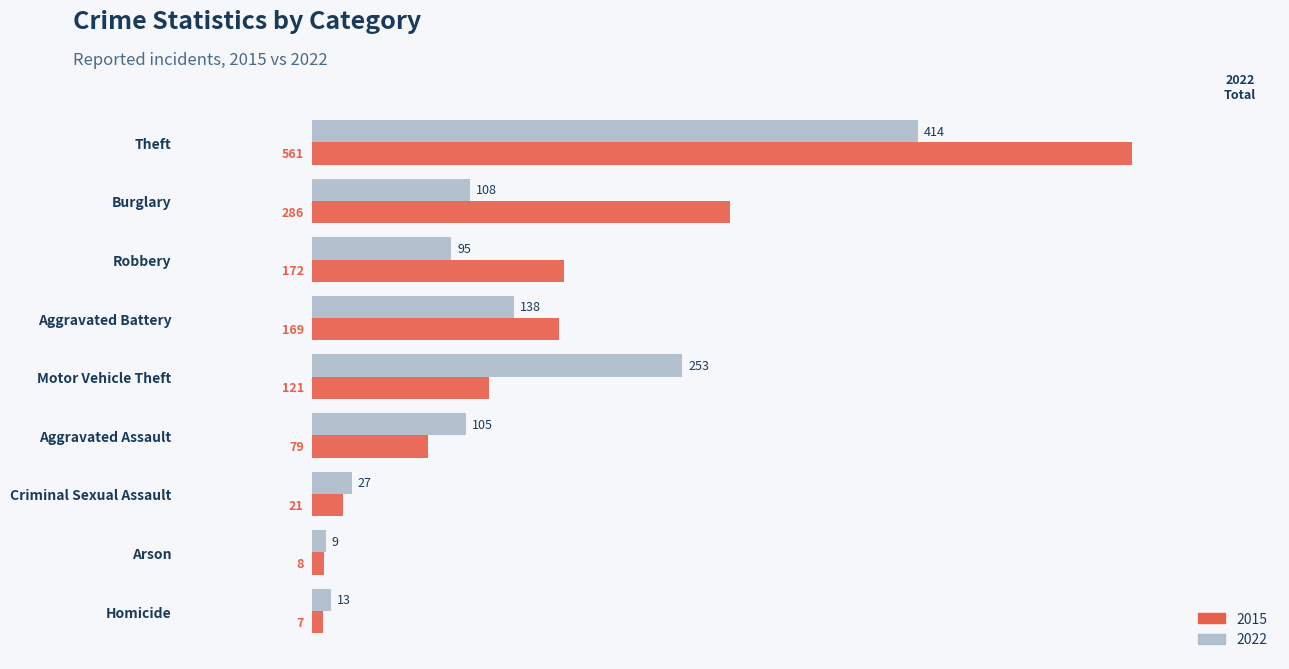

The 2015 series shows 21 at Criminal Sexual Assault. True or false?

True